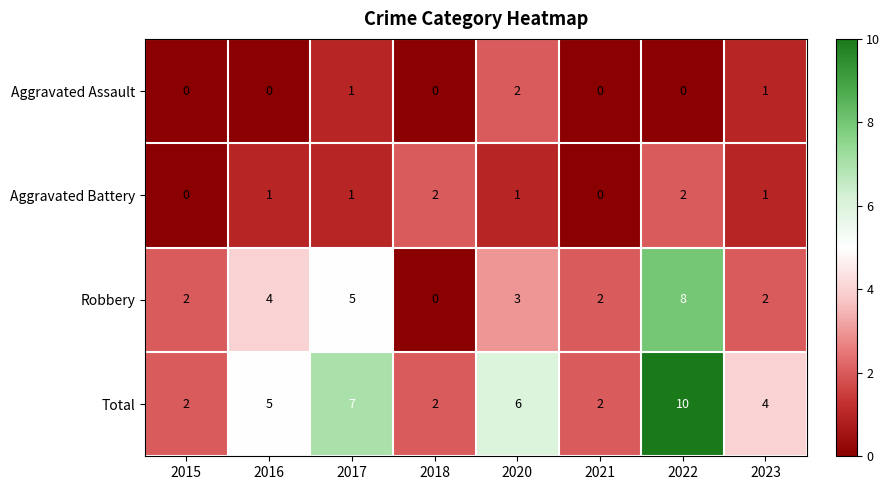

Is the value of Robbery at 2020 greater than the value of Aggravated Assault at 2023?

Yes